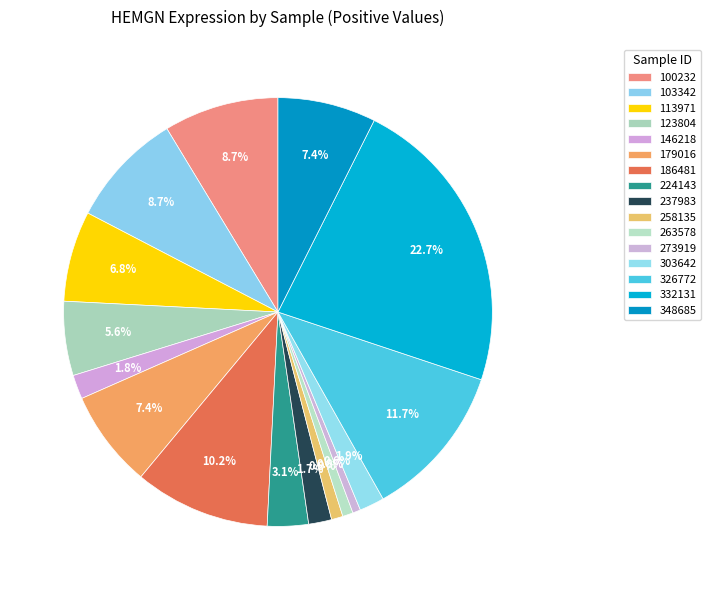

Rank the categories by value from highest to lowest.

332131, 326772, 186481, 103342, 100232, 348685, 179016, 113971, 123804, 224143, 303642, 146218, 237983, 258135, 263578, 273919